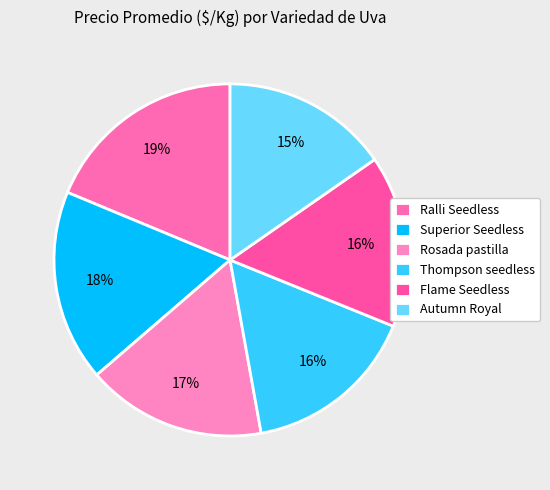

Count the number of slices in the pie.

6